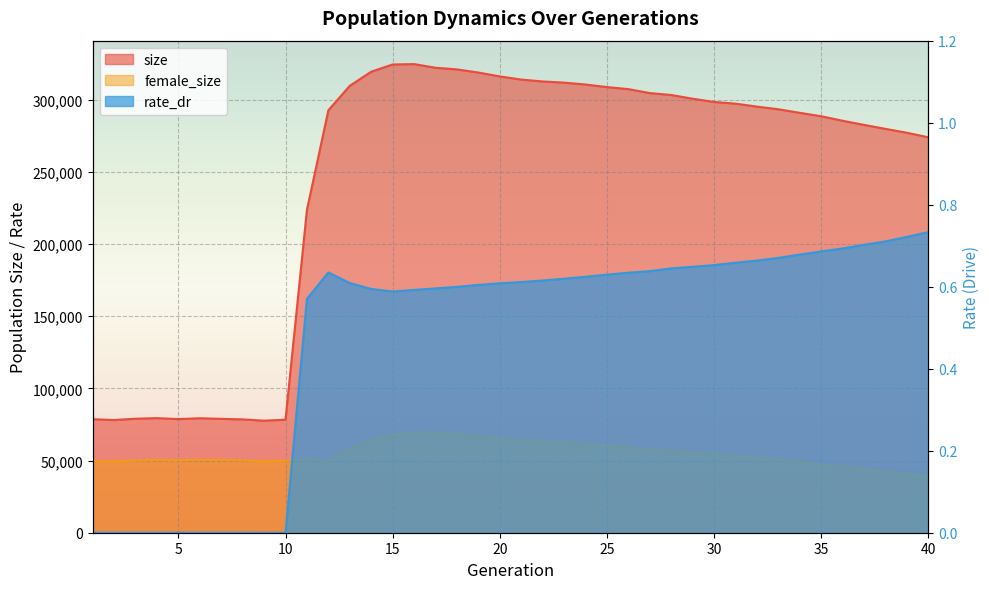

Is the value of female_size at 27 greater than the value of rate_dr at 24?

Yes